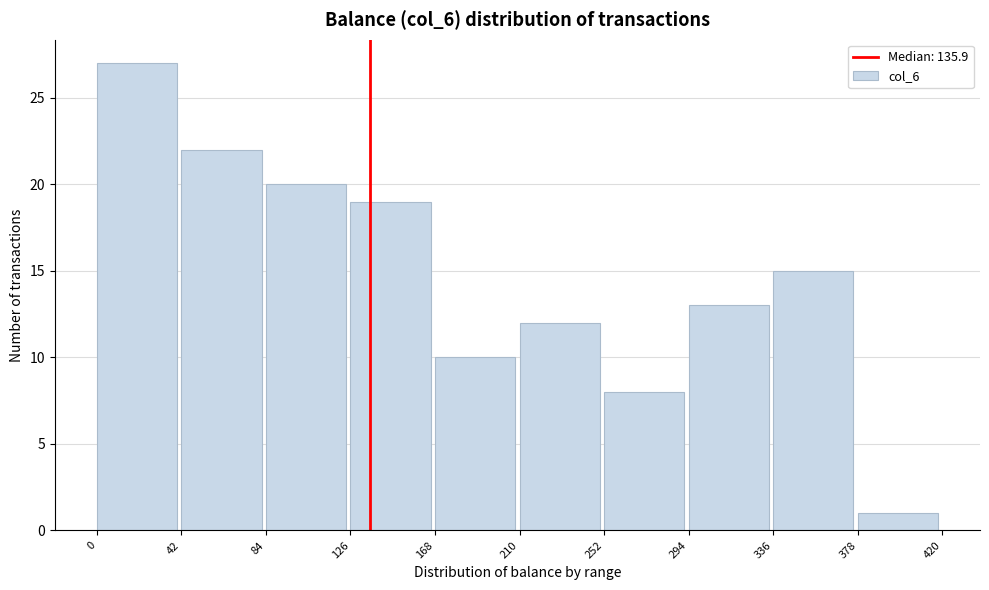

Reading left to right, list every bar in this chart as the range it spans on the x-axis followed by its height. The values are not printed on the chart, so give them approximately, as read against the axis.

0 to 42: 27
42 to 84: 22
84 to 126: 20
126 to 168: 19
168 to 210: 10
210 to 252: 12
252 to 294: 8
294 to 336: 13
336 to 378: 15
378 to 420: 1